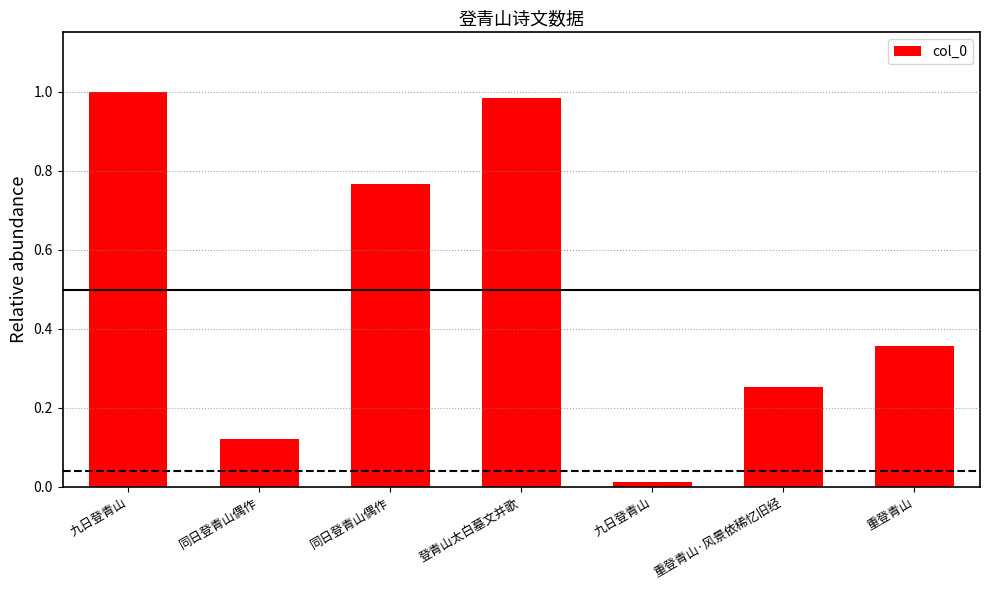

What is the difference between the maximum and minimum values?

1.0